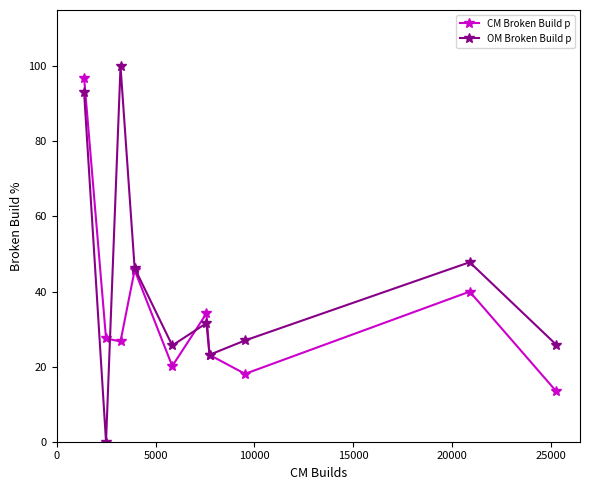

What is the value of the OM Broken Build p point at the 8th from the left?

27.0